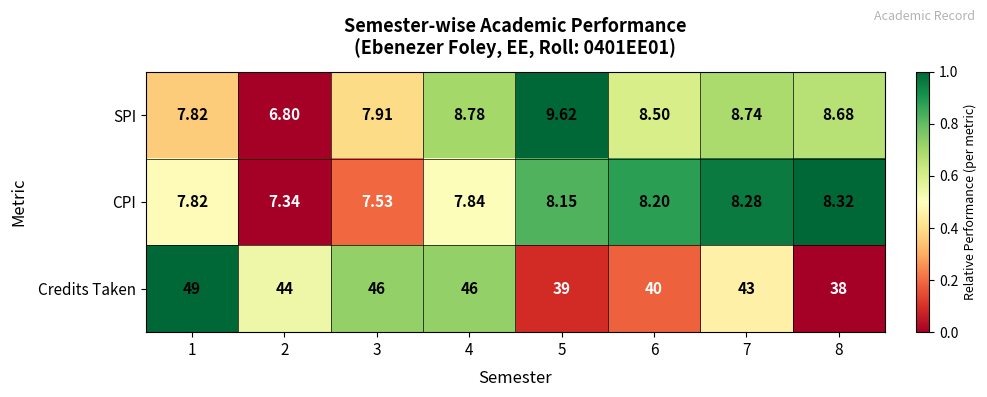

Between 3 and 5, which series saw the biggest shift?

Credits Taken